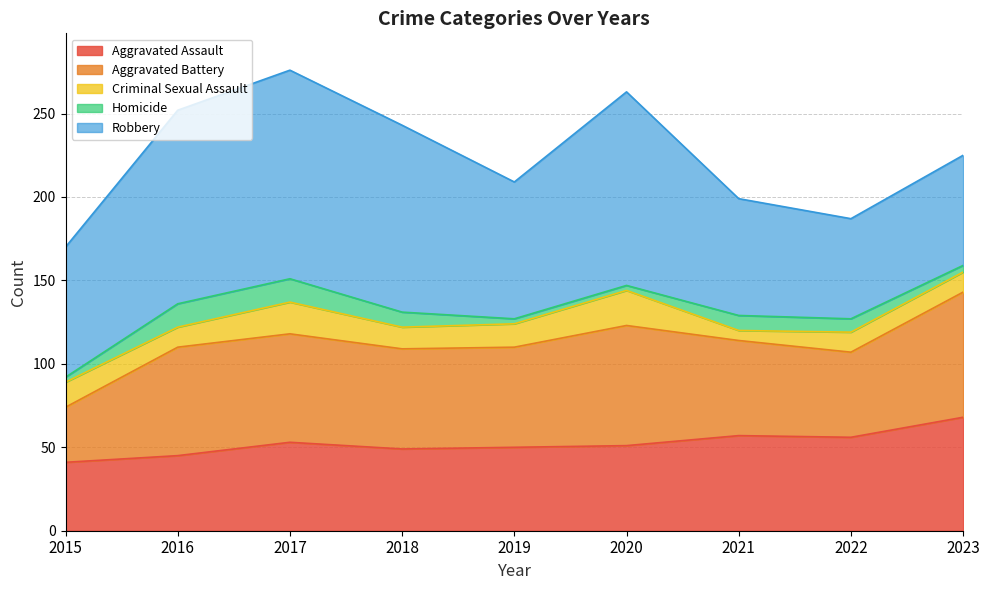

What is the spread (max minus min) of values at 2020?

113